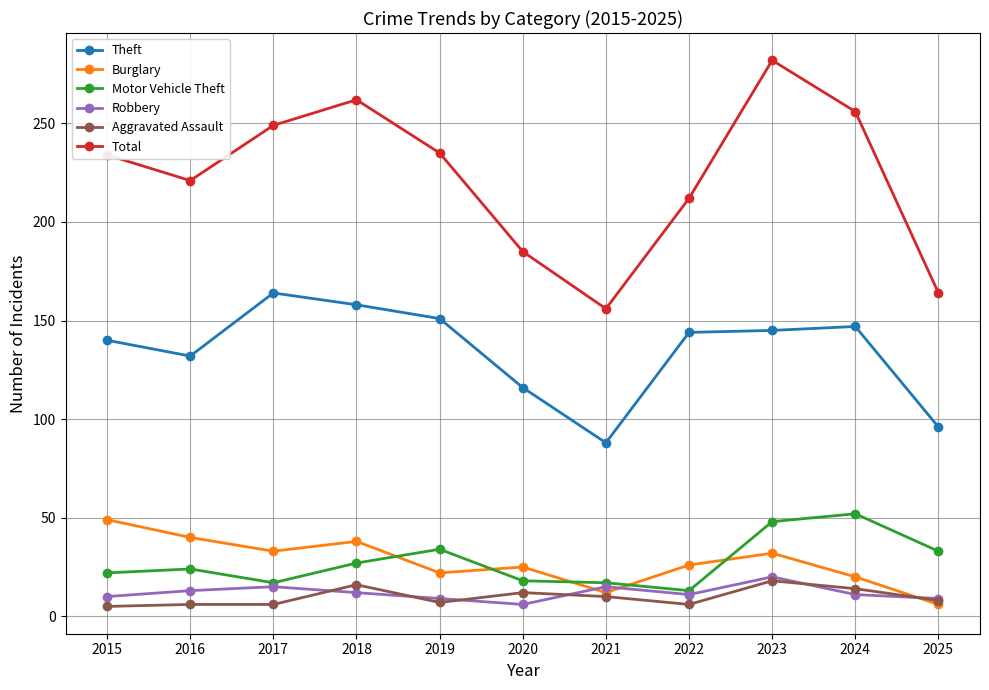

What is the difference between the Total values at 2015 and 2019?

1